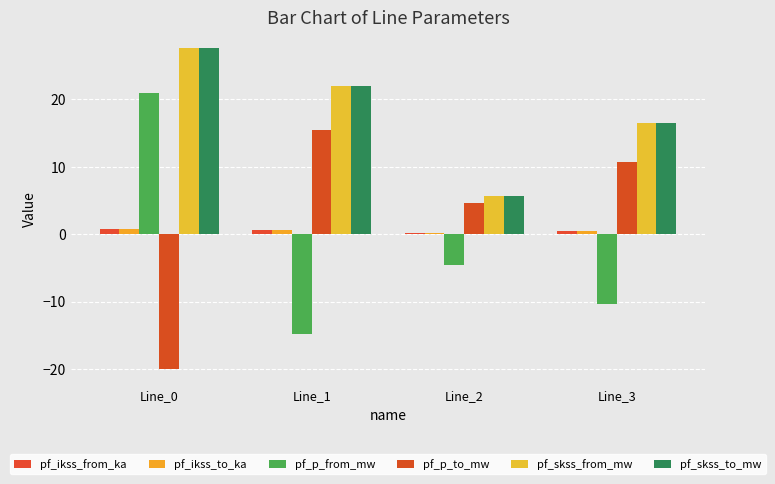

What is the spread (max minus min) of values at Line_2?

10.2